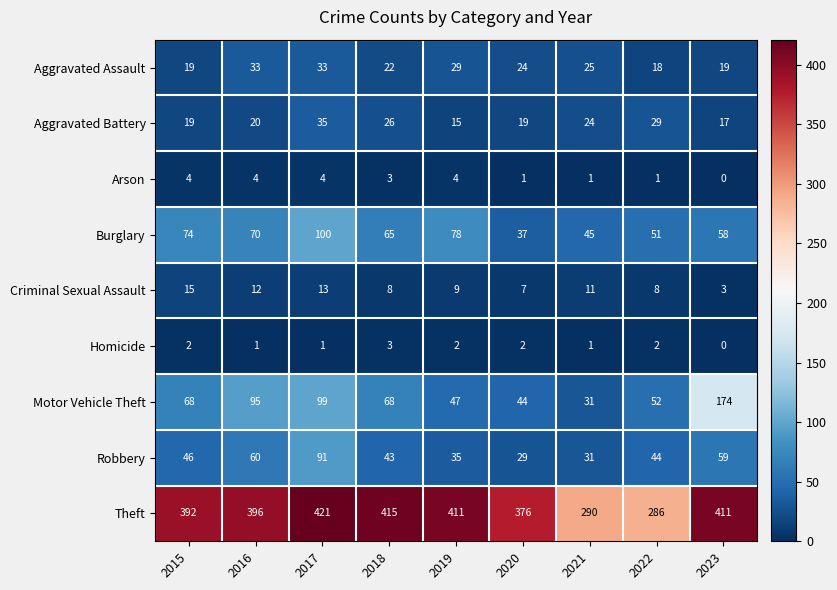

What is the difference between the maximum and minimum values in the Burglary series?

63